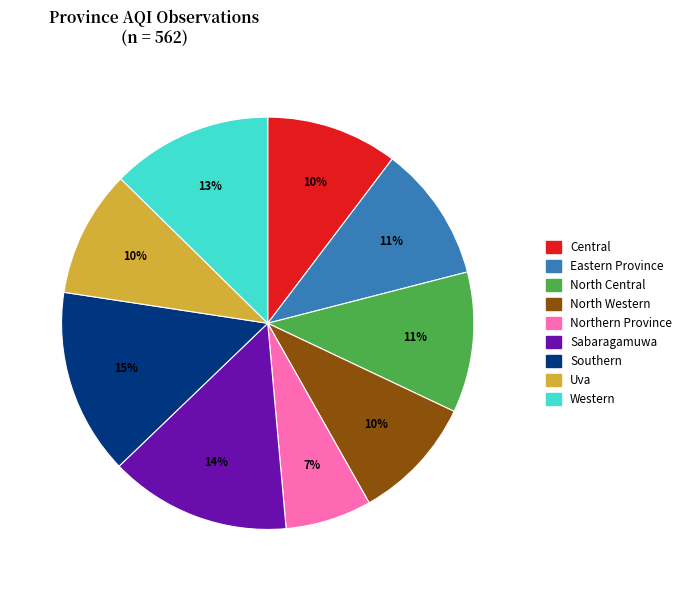

Which has a higher value, Sabaragamuwa or North Central?

Sabaragamuwa